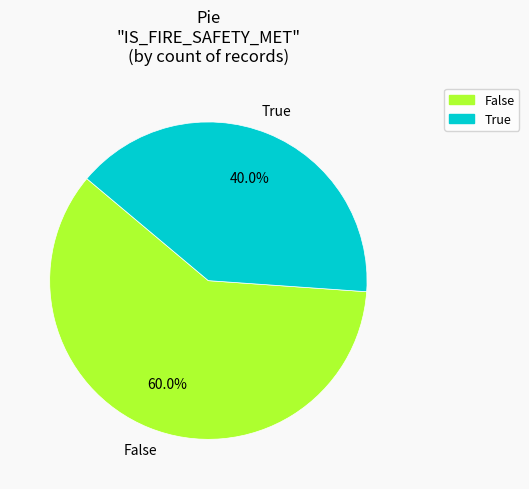

Which slice is the smallest?

True